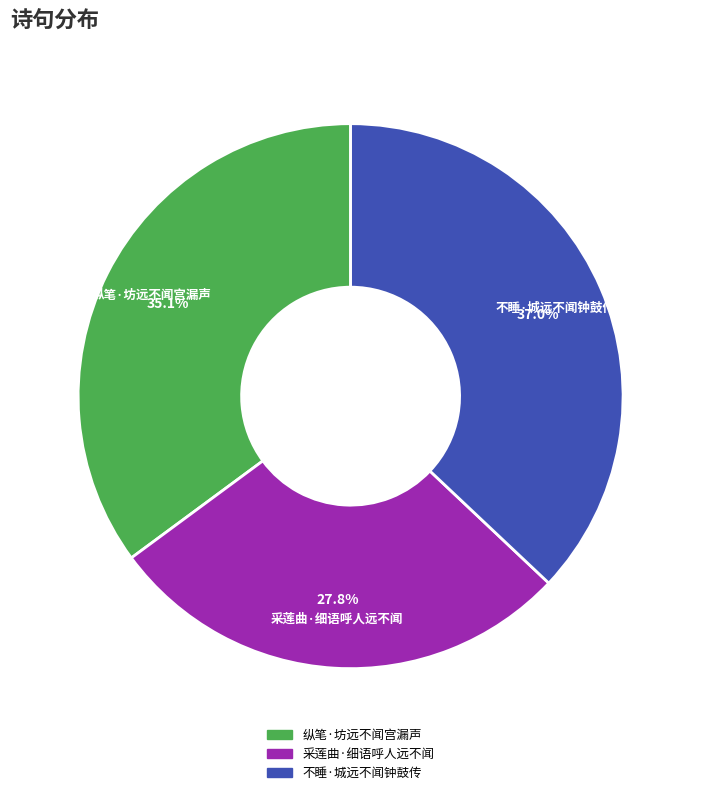

Between 不睡·城远不闻钟鼓传 and 采莲曲·细语呼人远不闻, which is larger?

不睡·城远不闻钟鼓传